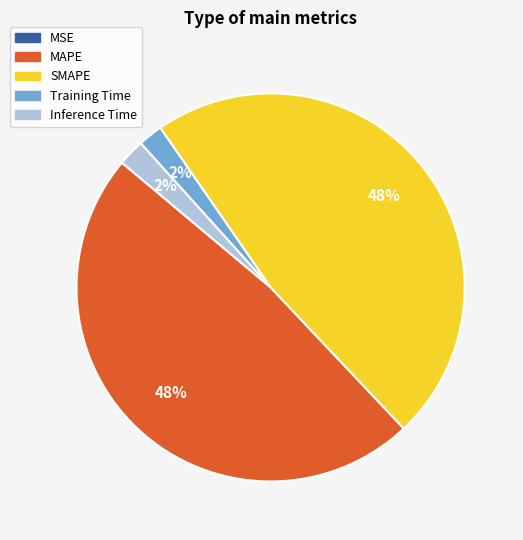

Between Inference Time and SMAPE, which is larger?

SMAPE